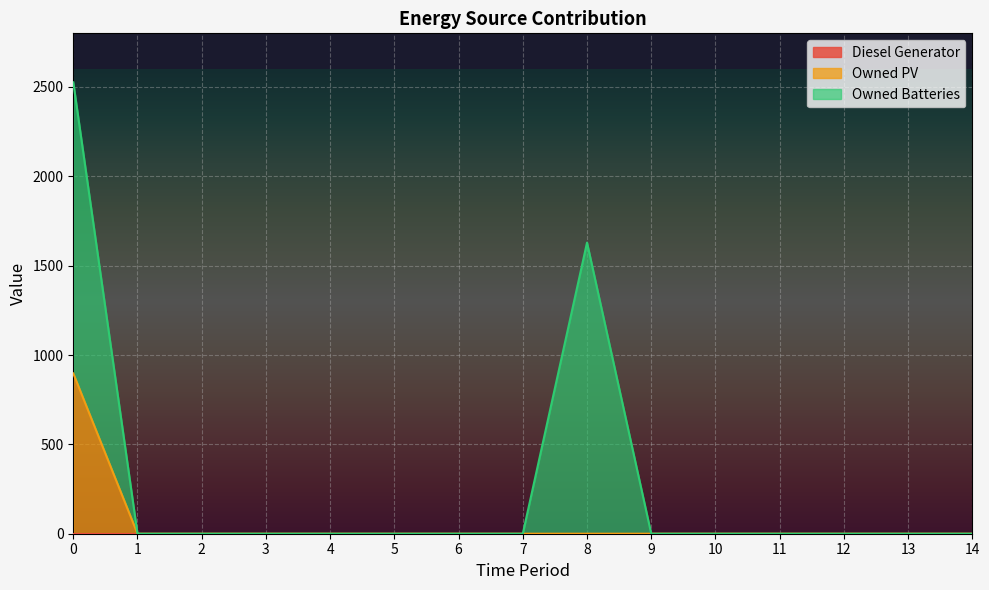

The Diesel Generator series shows 0 at 13. True or false?

True